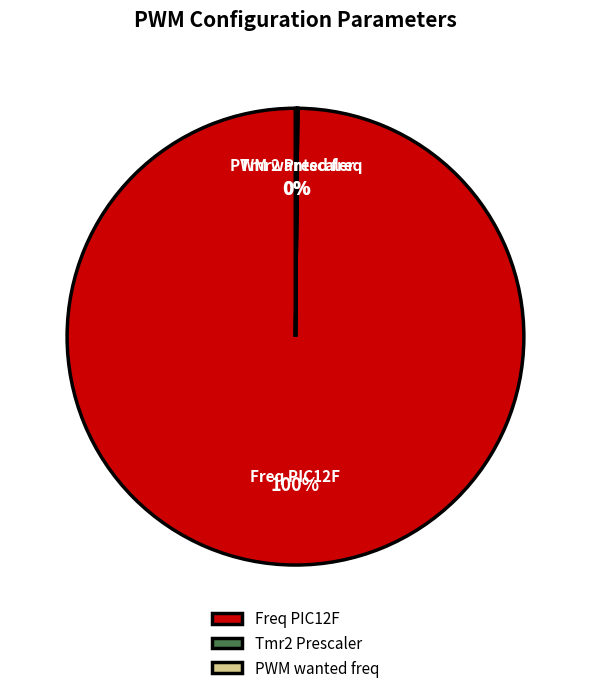

To the nearest percent, what is the difference between the largest and smallest slice percentages?

100%